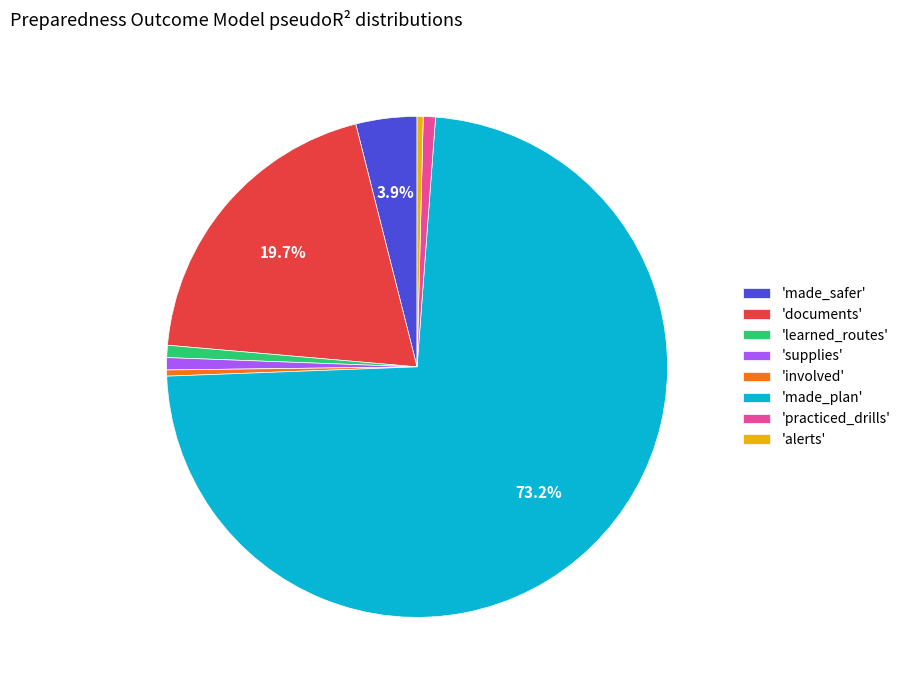

Is the sum of 'supplies' and 'involved' greater than half?

No